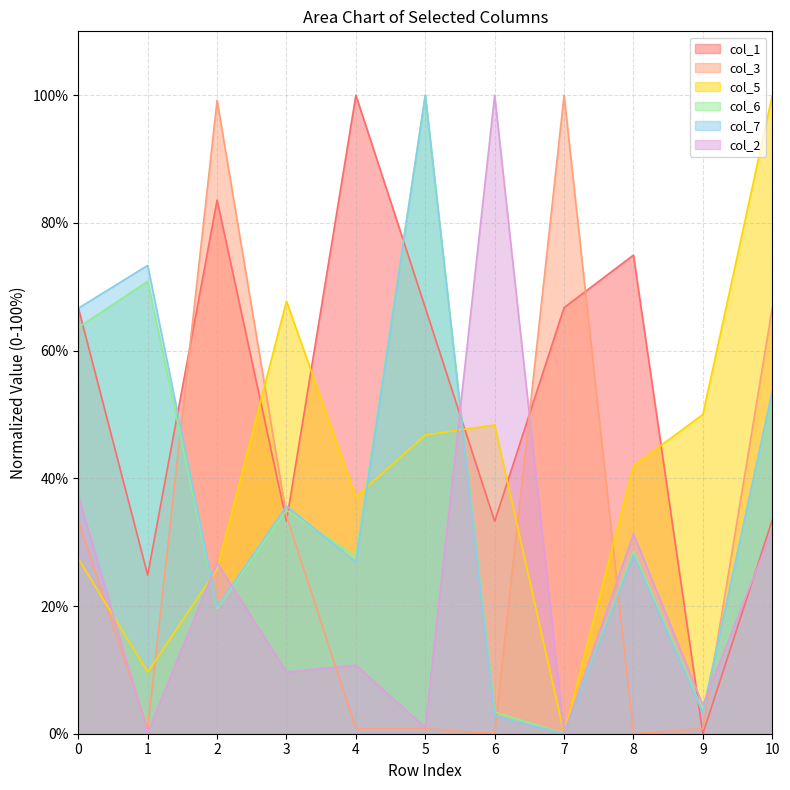

True or false: col_1 and col_2 intersect in this chart.

True